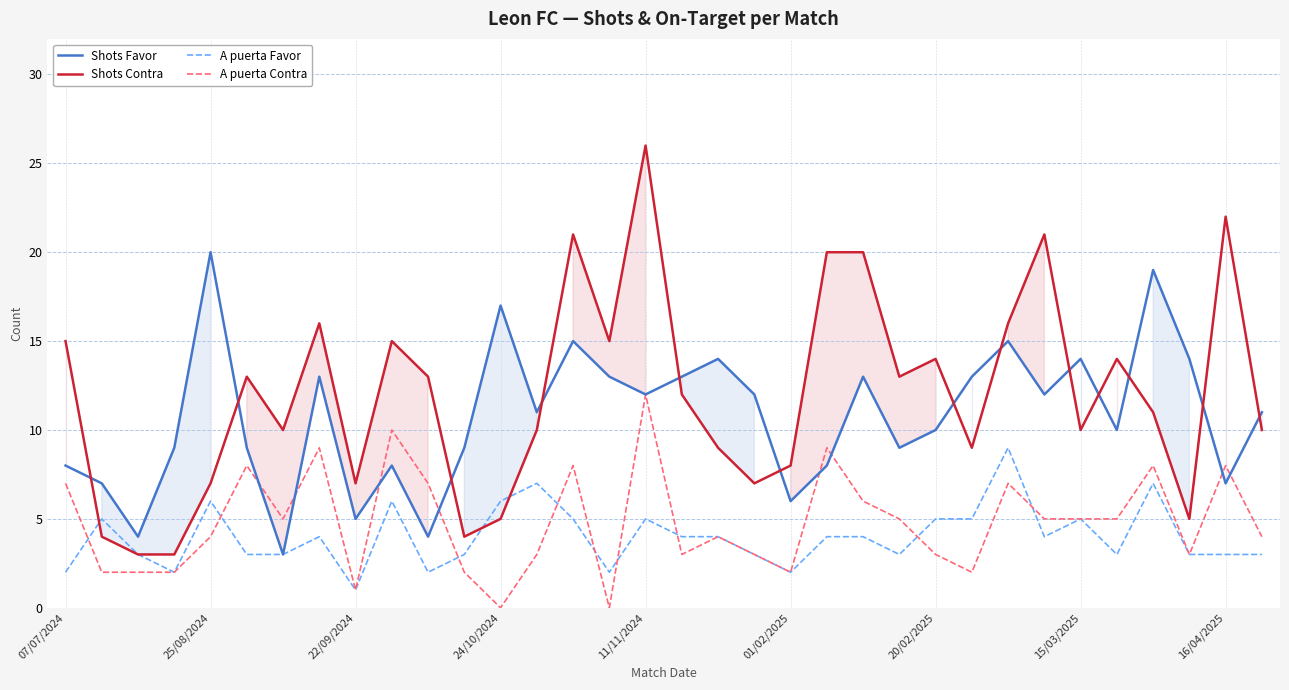

How many interior local valleys does the Shots Contra series have?

9